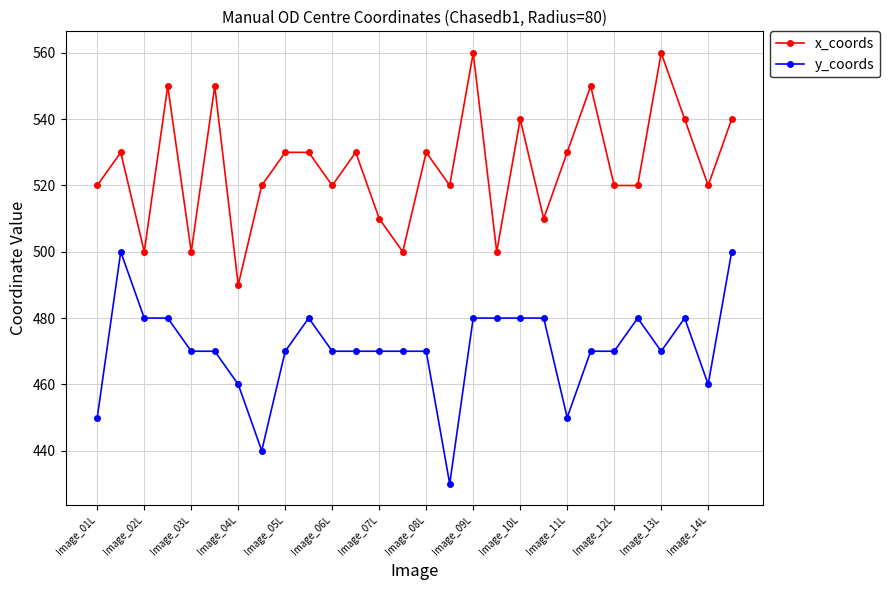

What is the minimum value shown in the chart?

430